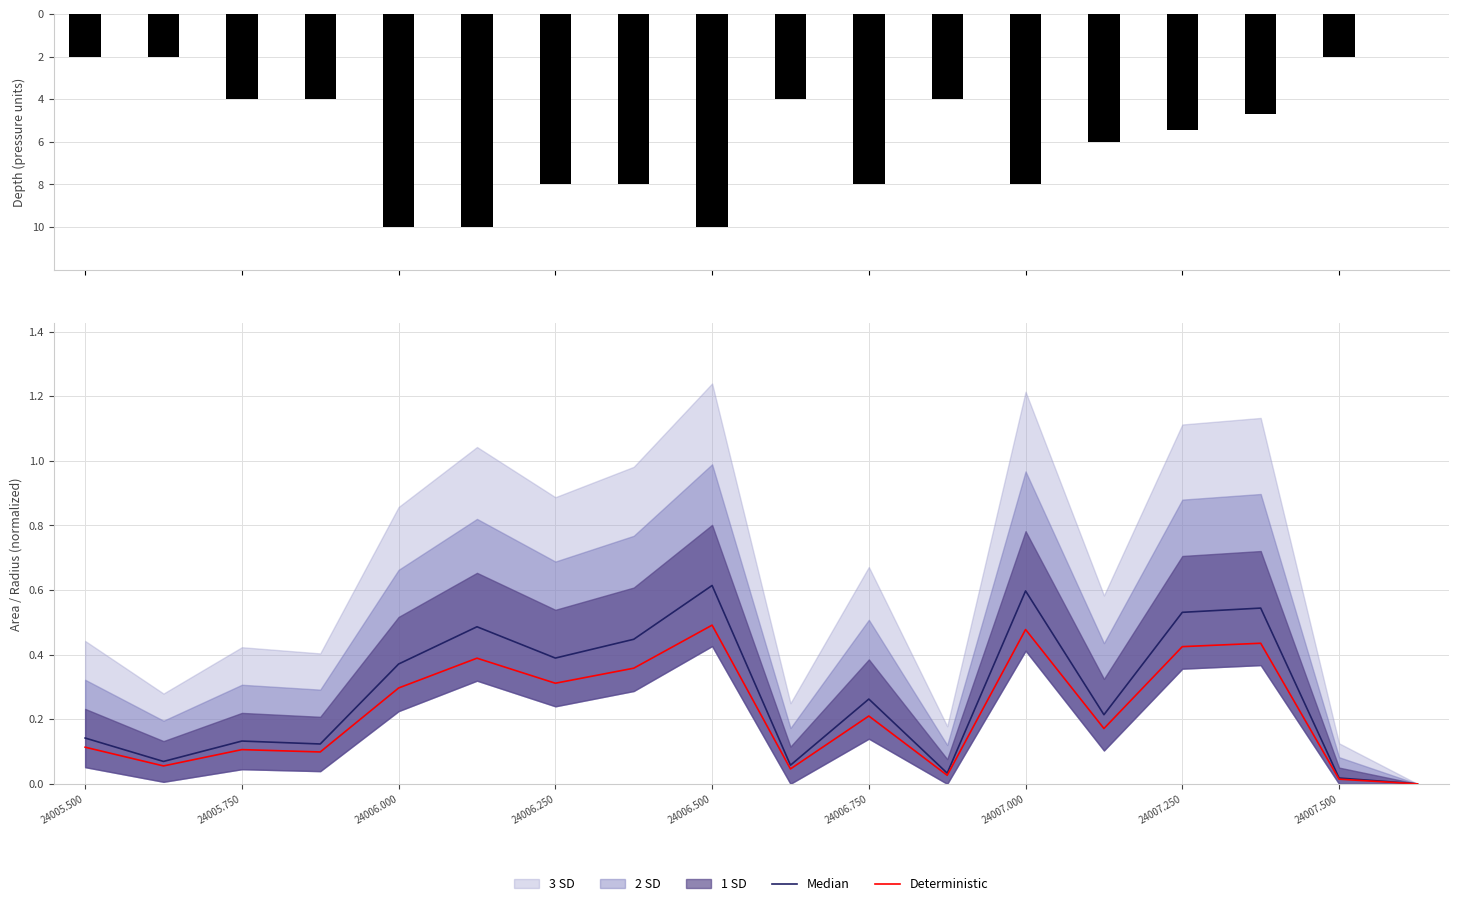

The Deterministic series shows 0.2 at 24007.000. True or false?

False